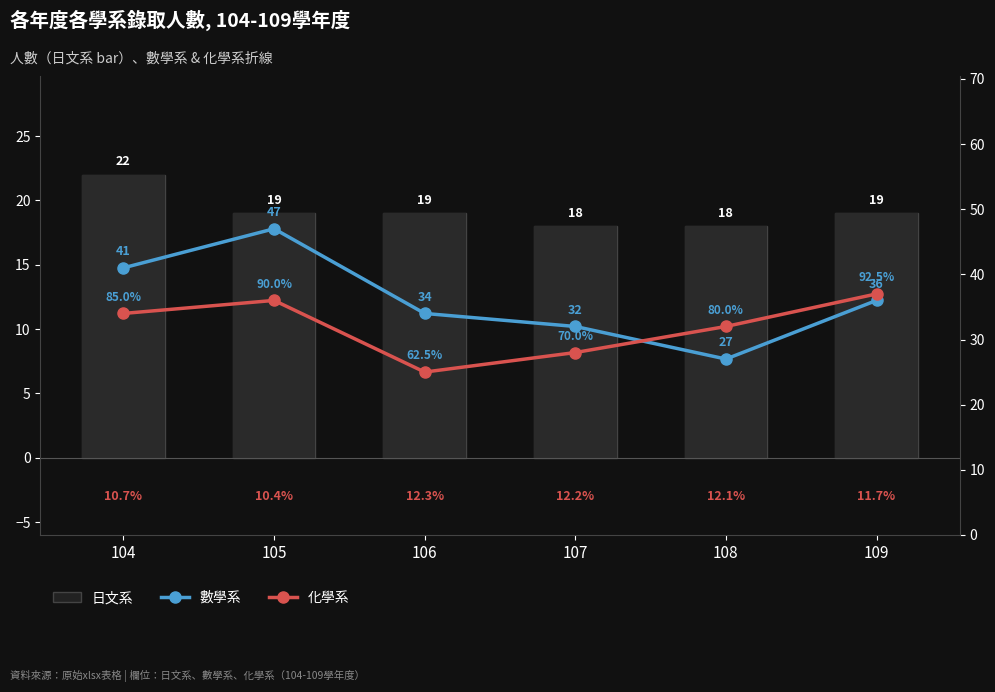

Is it true that 數學系 equals 15 at 109?

False